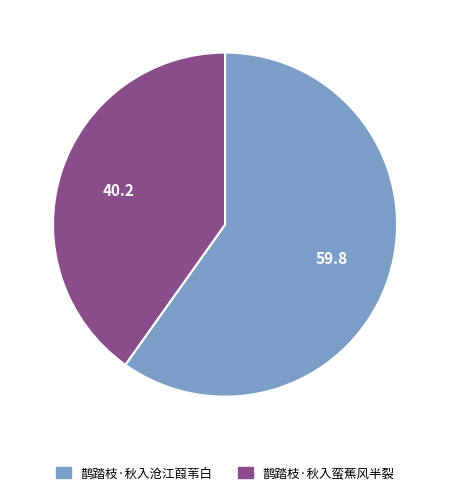

Rank the categories by value from highest to lowest.

鹊踏枝·秋入沧江葭苇白, 鹊踏枝·秋入蛮蕉风半裂